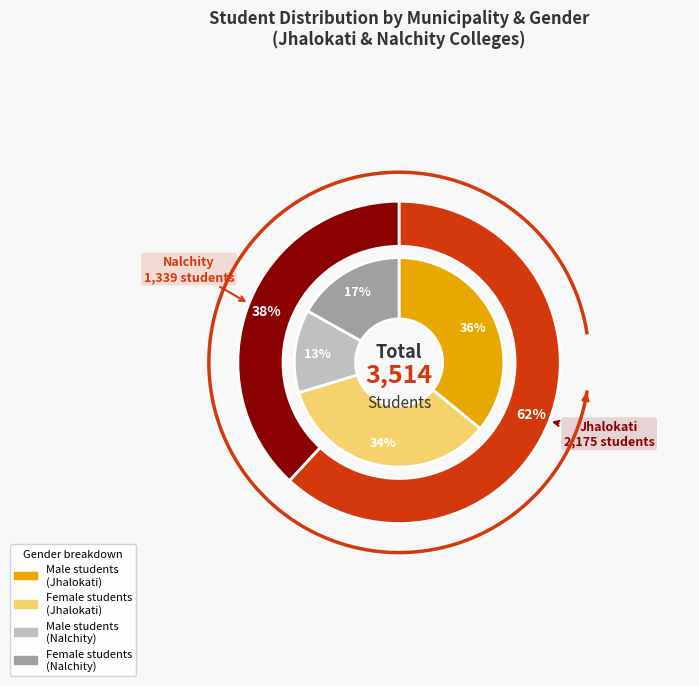

How many segments does this pie chart have?

4